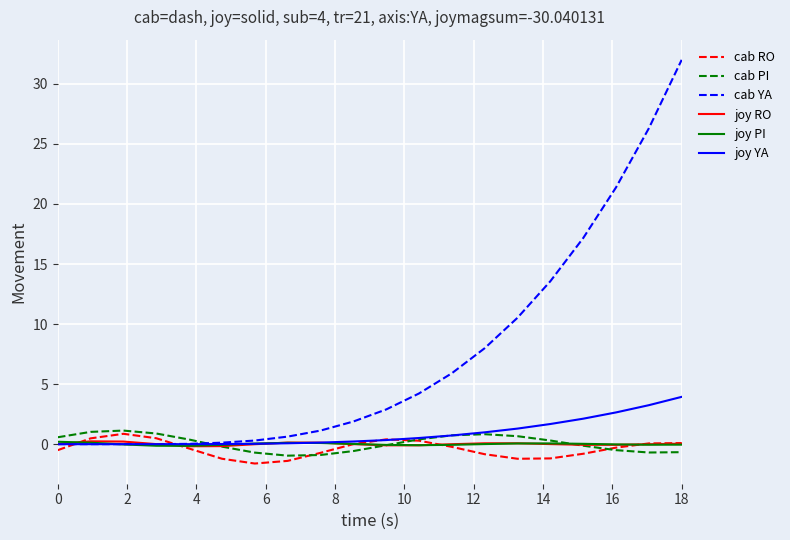

Which series has the largest total across all categories?

cab YA